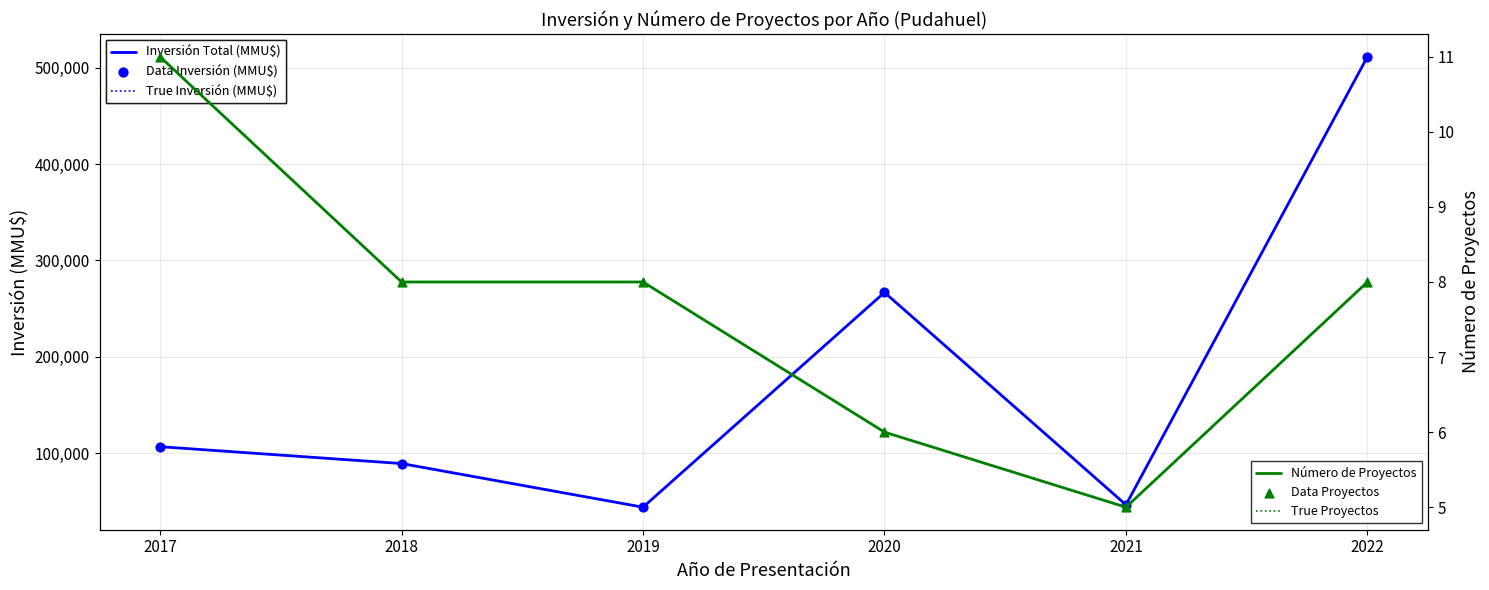

Which series contains the lowest Y value?

Número de Proyectos